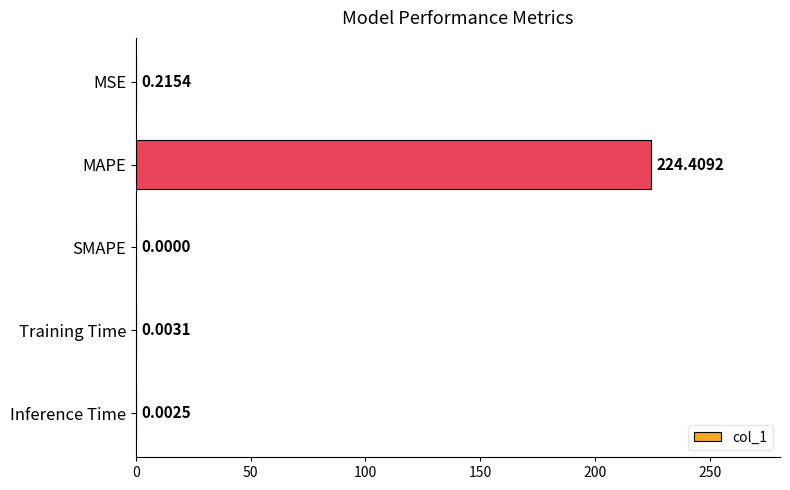

What is the sum of all values?

224.6